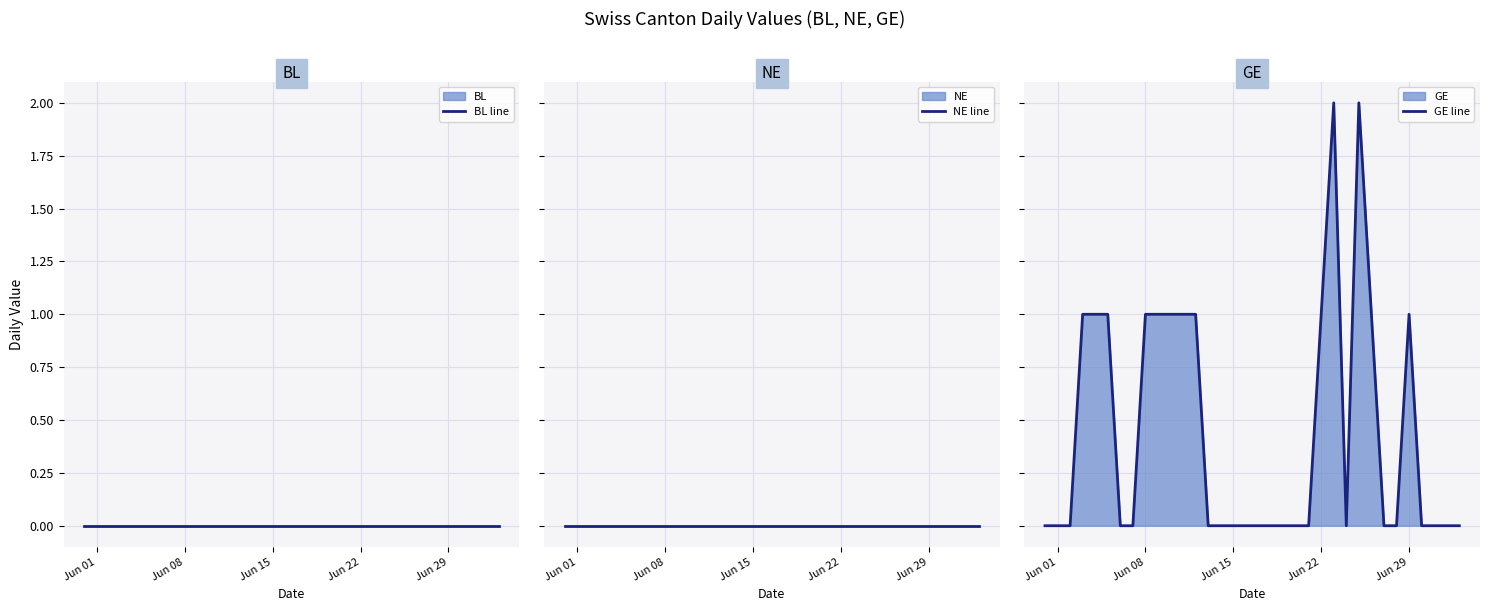

True or false: BL line and NE line intersect in this chart.

False